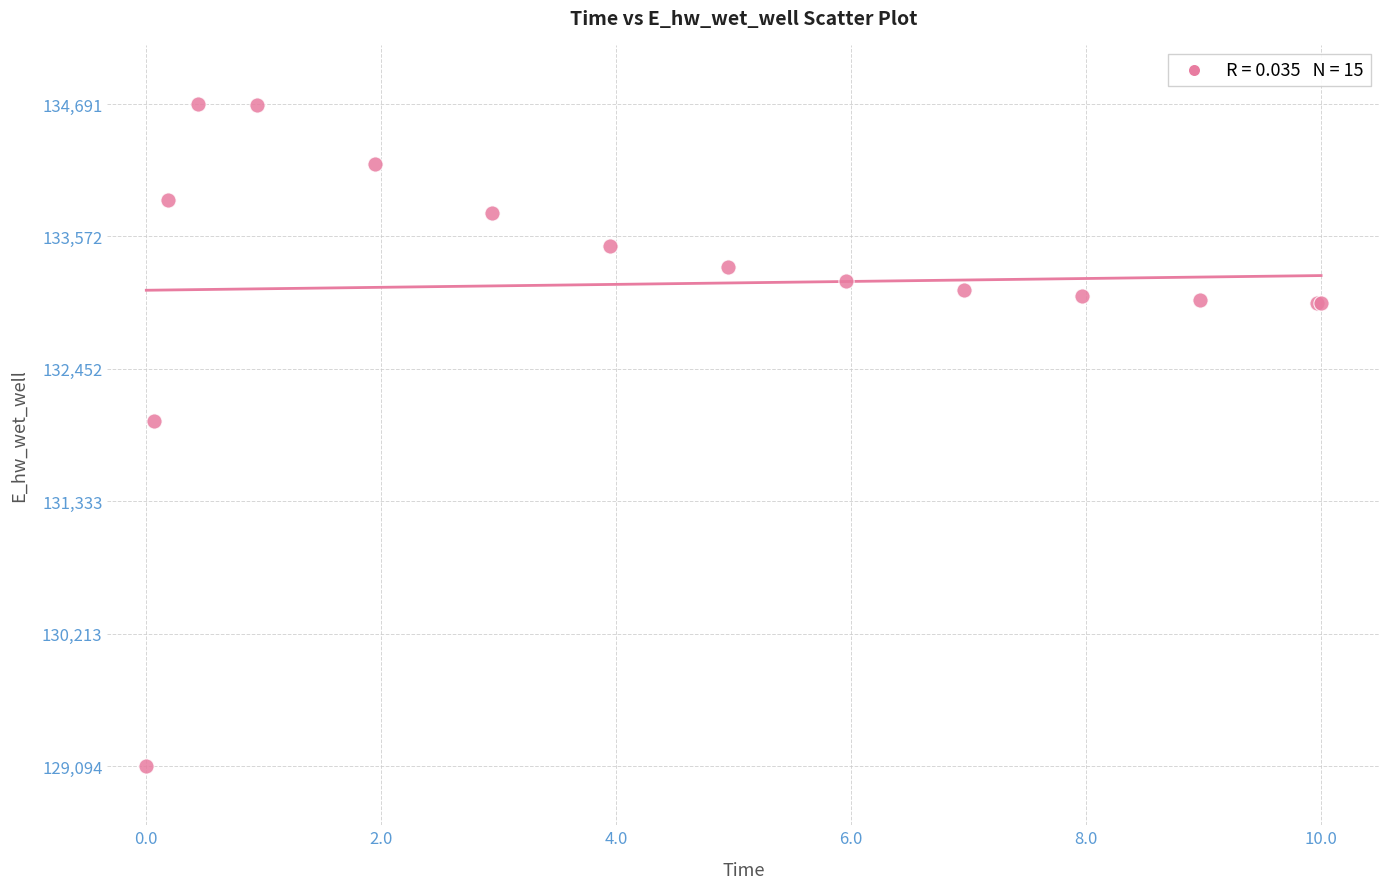

What Y value in the scatter plot is closest to 131892?

132014.5